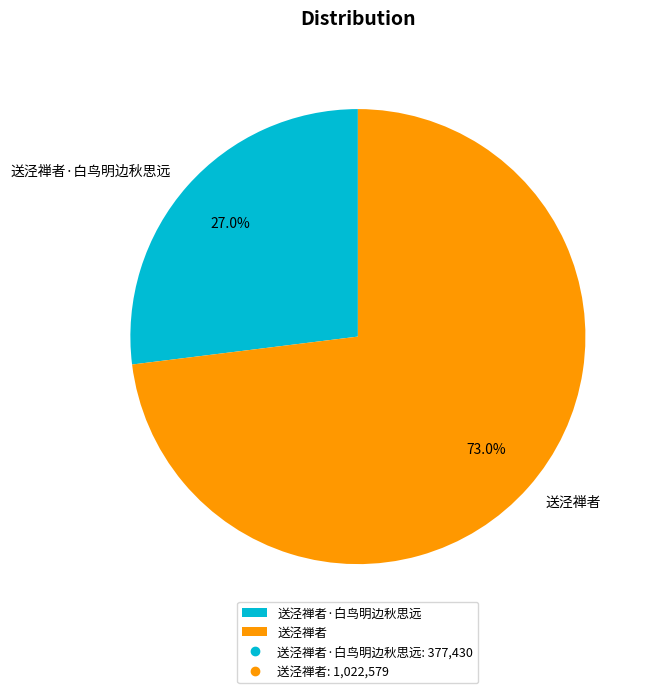

How many slices are in this pie chart?

2